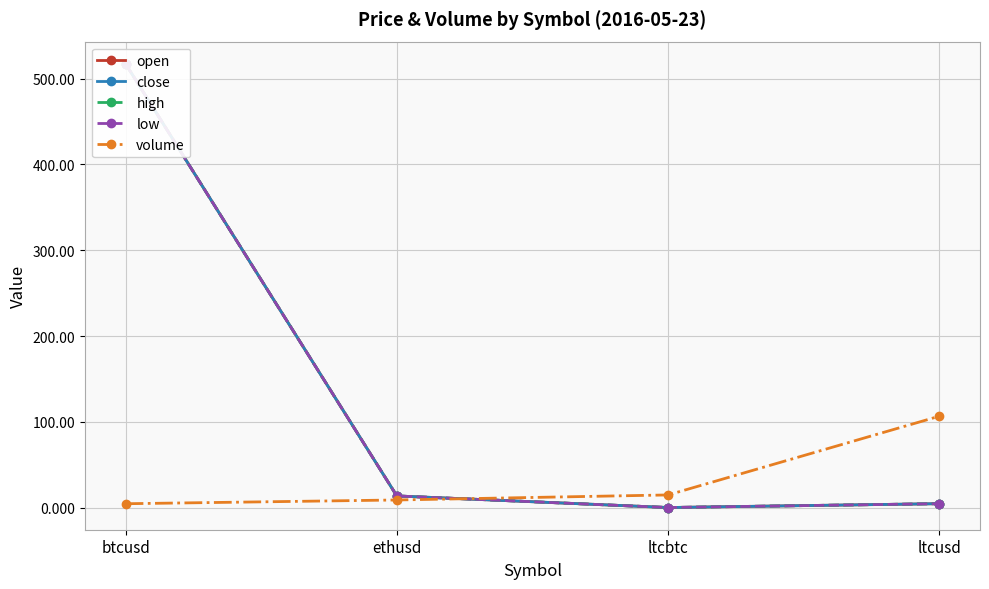

What is the difference between the maximum and second lowest values in the high series?

512.9